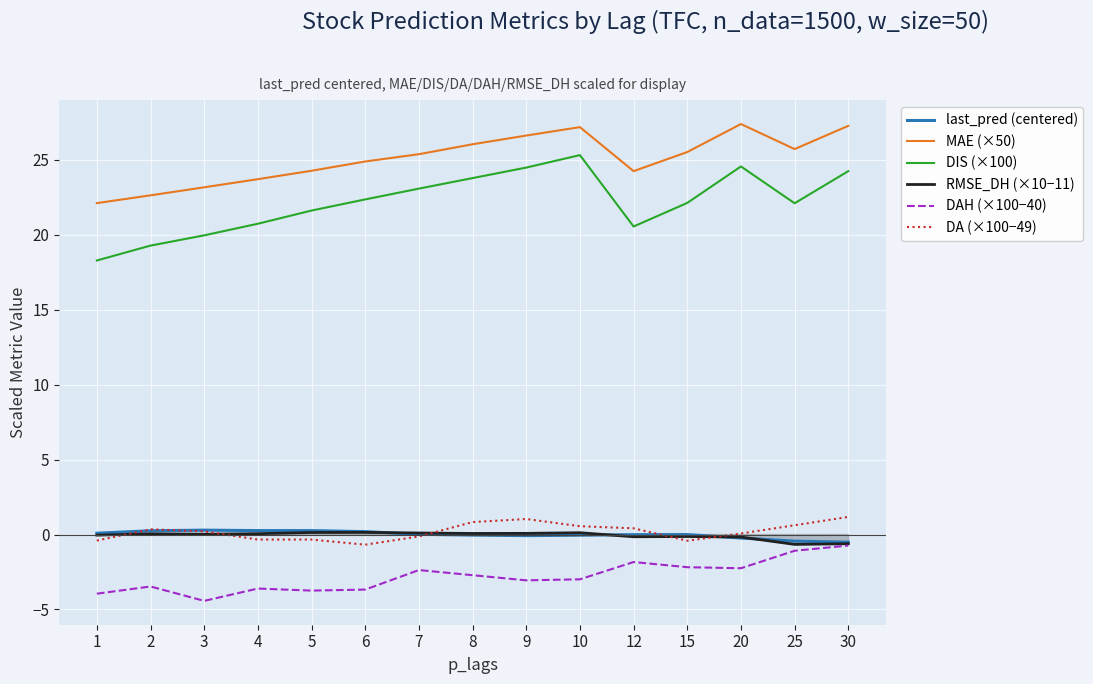

True or false: DA (×100−49) and DAH (×100−40) intersect in this chart.

False